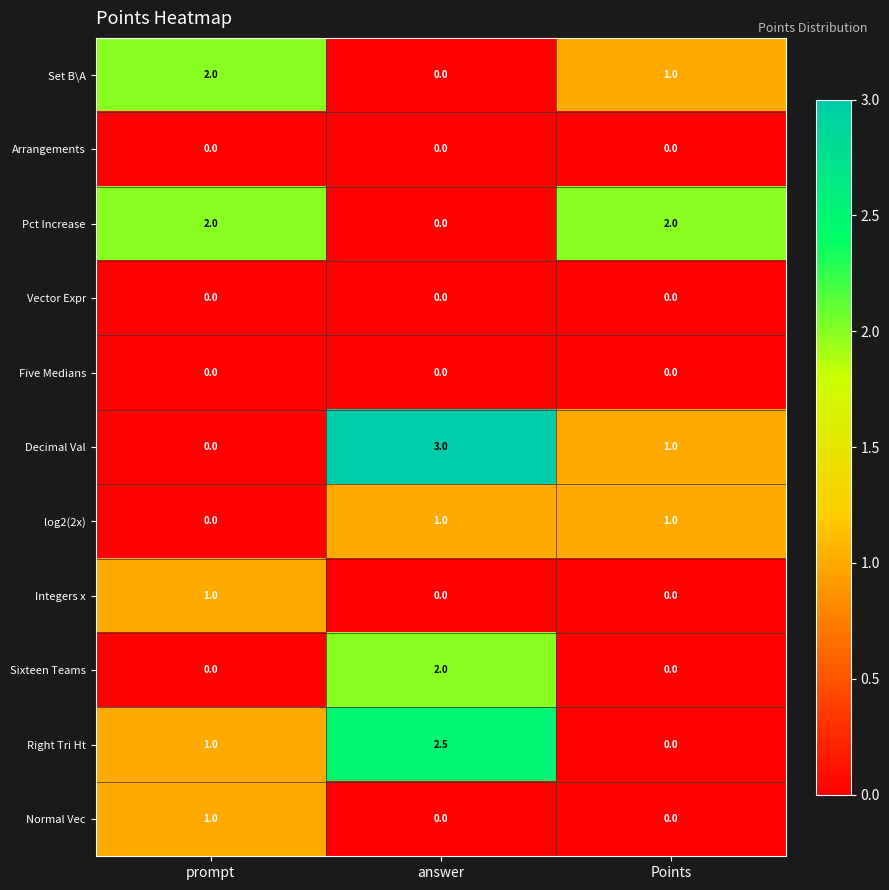

How many series are shown in this chart?

11